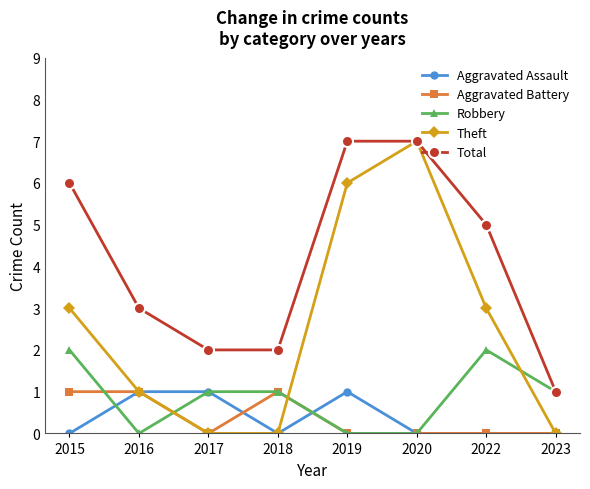

What is the value of the Robbery point at the 8th from the left?

1